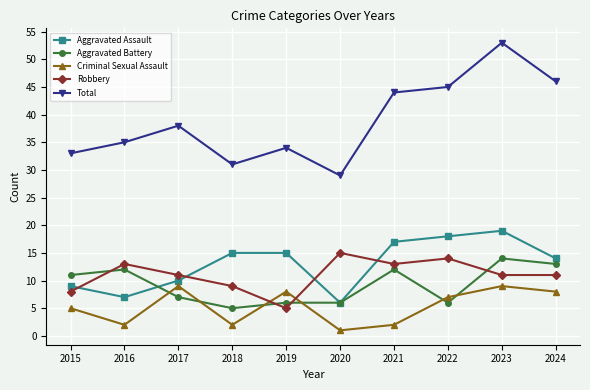

Reading left to right, what are all the values shown in this chart?

Aggravated Assault: 2015=9	2016=7	2017=10	2018=15	2019=15	2020=6	2021=17	2022=18	2023=19	2024=14
Aggravated Battery: 2015=11	2016=12	2017=7	2018=5	2019=6	2020=6	2021=12	2022=6	2023=14	2024=13
Criminal Sexual Assault: 2015=5	2016=2	2017=9	2018=2	2019=8	2020=1	2021=2	2022=7	2023=9	2024=8
Robbery: 2015=8	2016=13	2017=11	2018=9	2019=5	2020=15	2021=13	2022=14	2023=11	2024=11
Total: 2015=33	2016=35	2017=38	2018=31	2019=34	2020=29	2021=44	2022=45	2023=53	2024=46